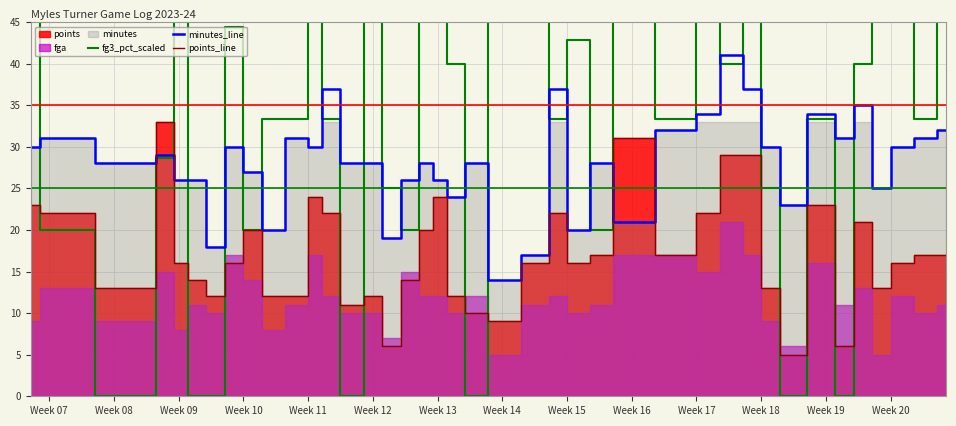

True or false: points_line has a value of 33 at Week 07.

False